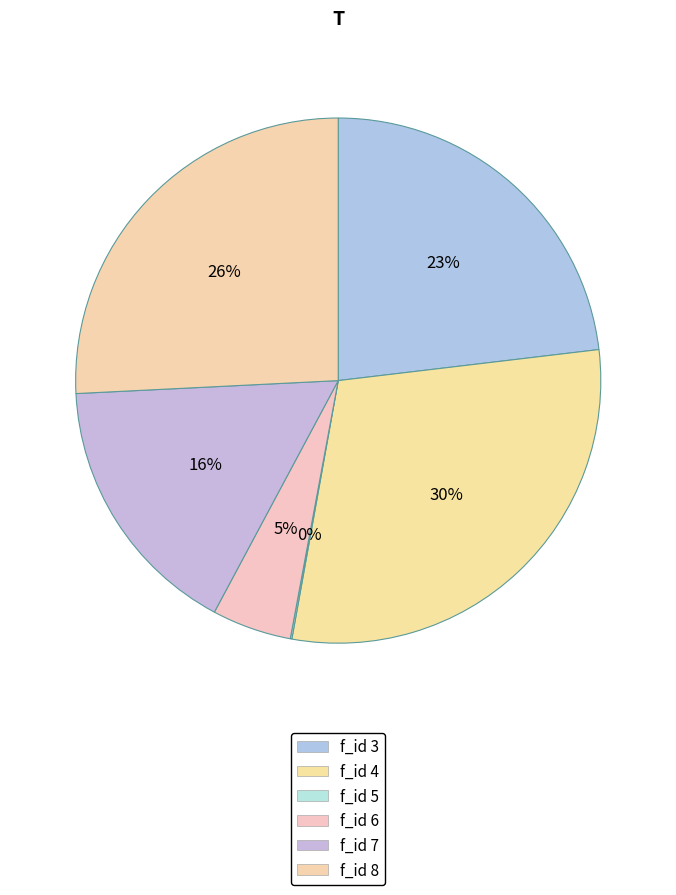

Is f_id 8 the majority of the pie?

No